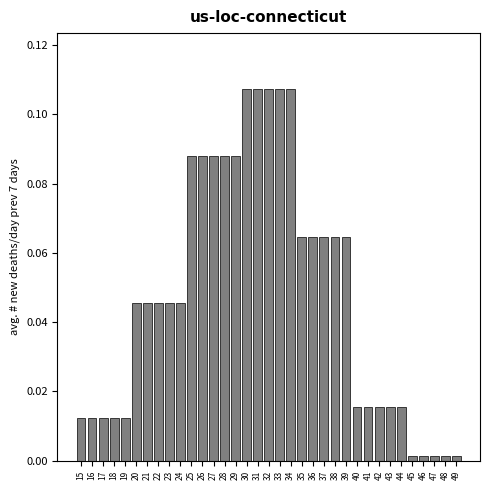

What is the sum of all values?

1.7